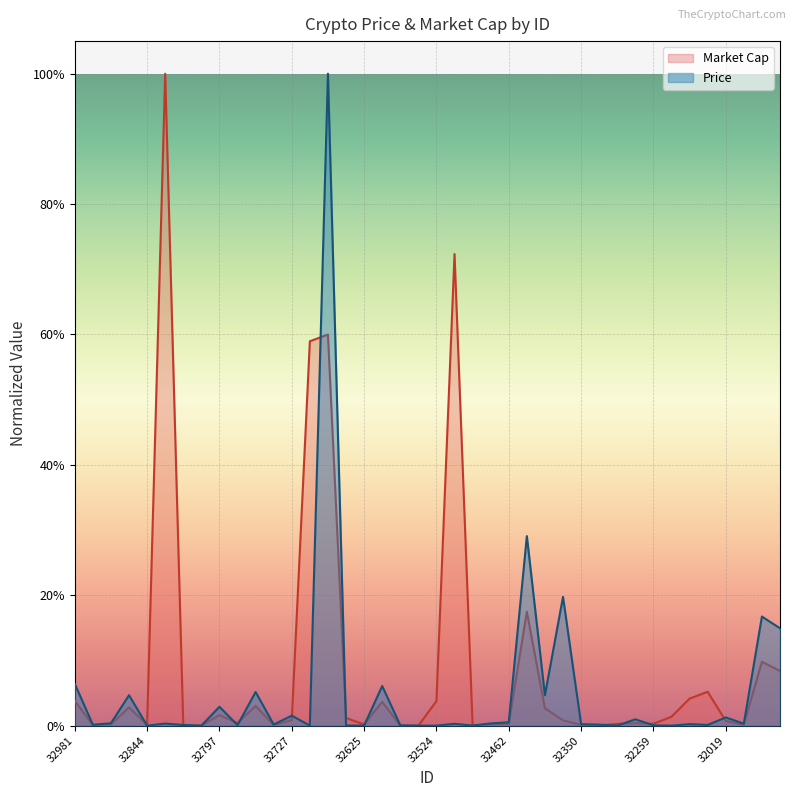

True or false: Price has more than 1 points higher than both neighbors.

True